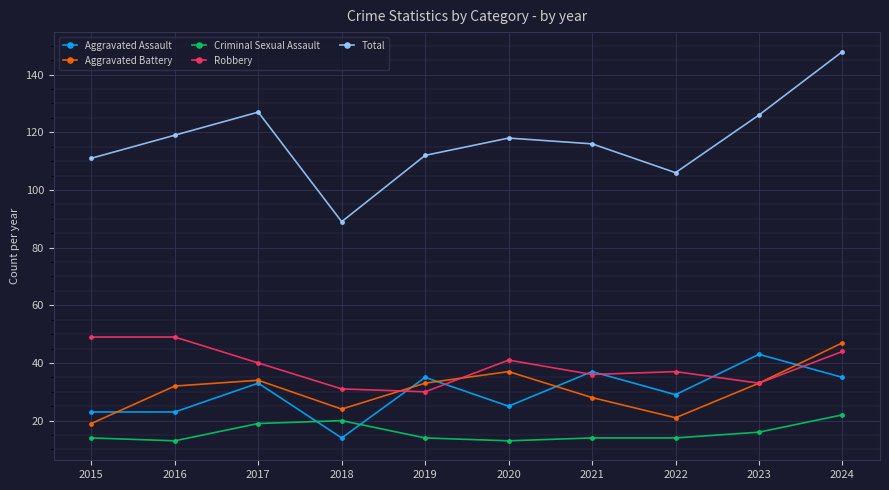

What is the total value across all series at 2022?

207